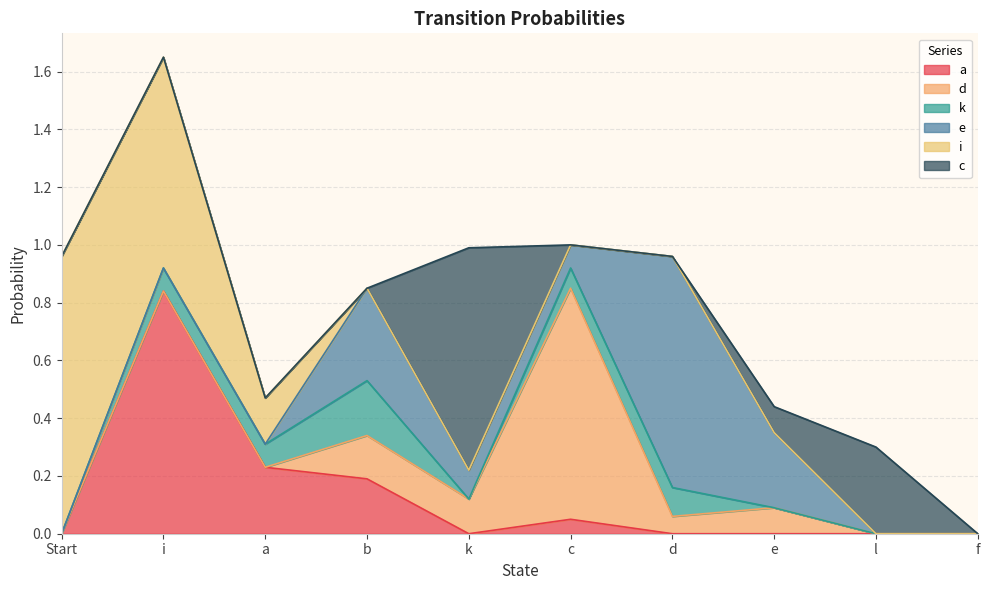

Reading right to left, list all the values displayed in this chart.

a: f=0.0	l=0.0	e=0.0	d=0.0	c=0.1	k=0.0	b=0.2	a=0.2	i=0.8	Start=0.0
d: f=0.0	l=0.0	e=0.1	d=0.1	c=0.8	k=0.1	b=0.1	a=0.0	i=0.0	Start=0.0
k: f=0.0	l=0.0	e=0.0	d=0.1	c=0.1	k=0.0	b=0.2	a=0.1	i=0.1	Start=0.0
e: f=0.0	l=0.0	e=0.3	d=0.8	c=0.1	k=0.1	b=0.3	a=0.0	i=0.0	Start=0.0
i: f=0.0	l=0.0	e=0.0	d=0.0	c=0.0	k=0.0	b=0.0	a=0.2	i=0.7	Start=1.0
c: f=0.0	l=0.3	e=0.1	d=0.0	c=0.0	k=0.8	b=0.0	a=0.0	i=0.0	Start=0.0